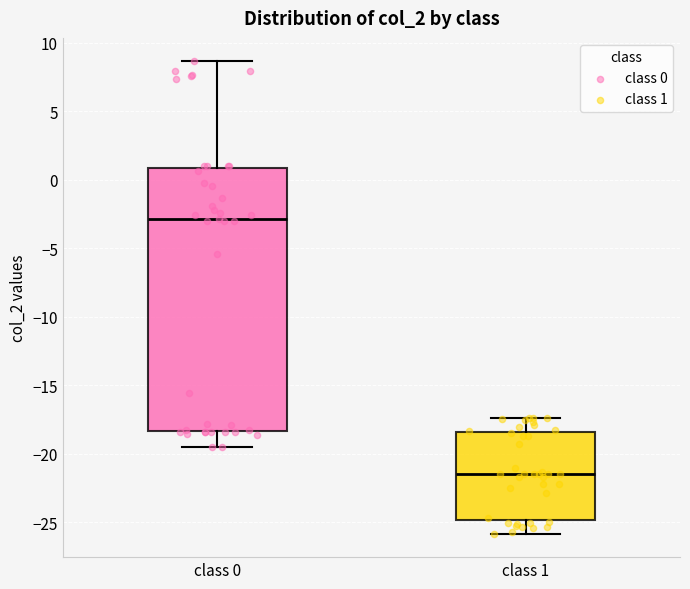

Which box is the tallest, from its lower edge to its upper edge?

class 0